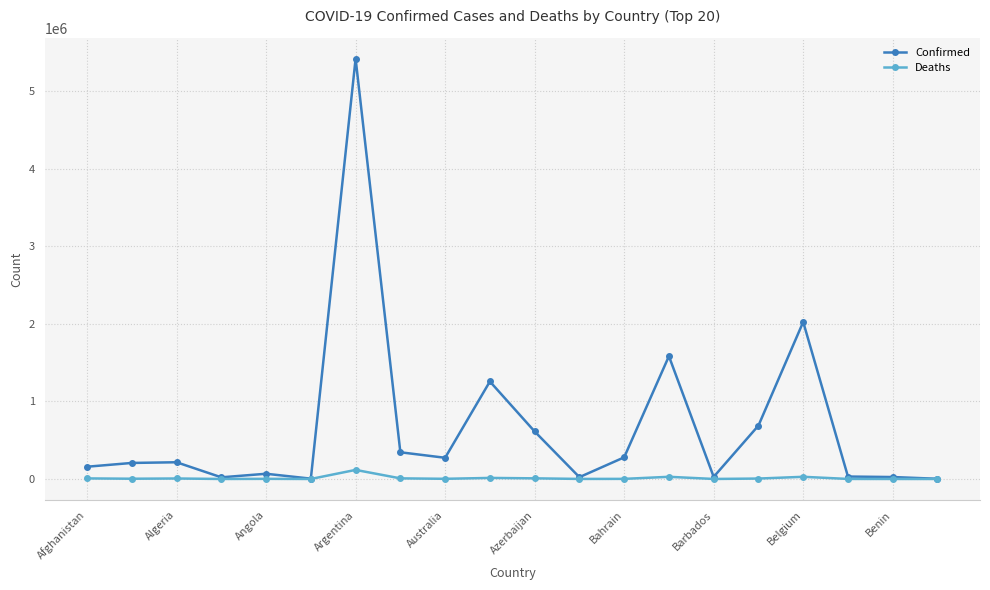

What is the difference between the second highest and minimum values in the Deaths series?

28064